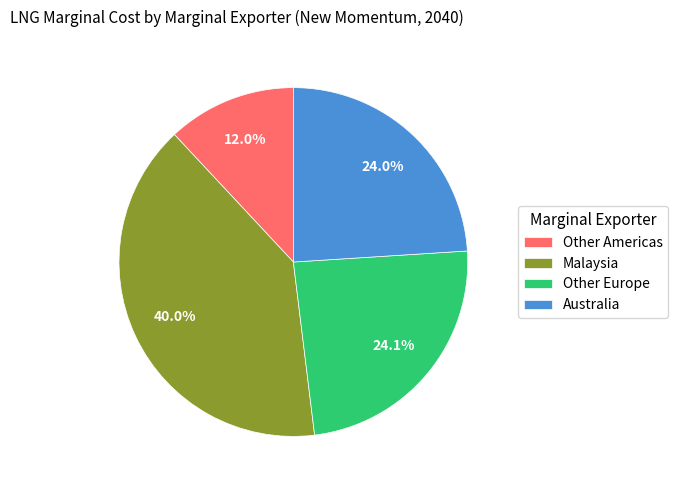

To the nearest percent, what is the difference between the largest and smallest slice percentages?

28%